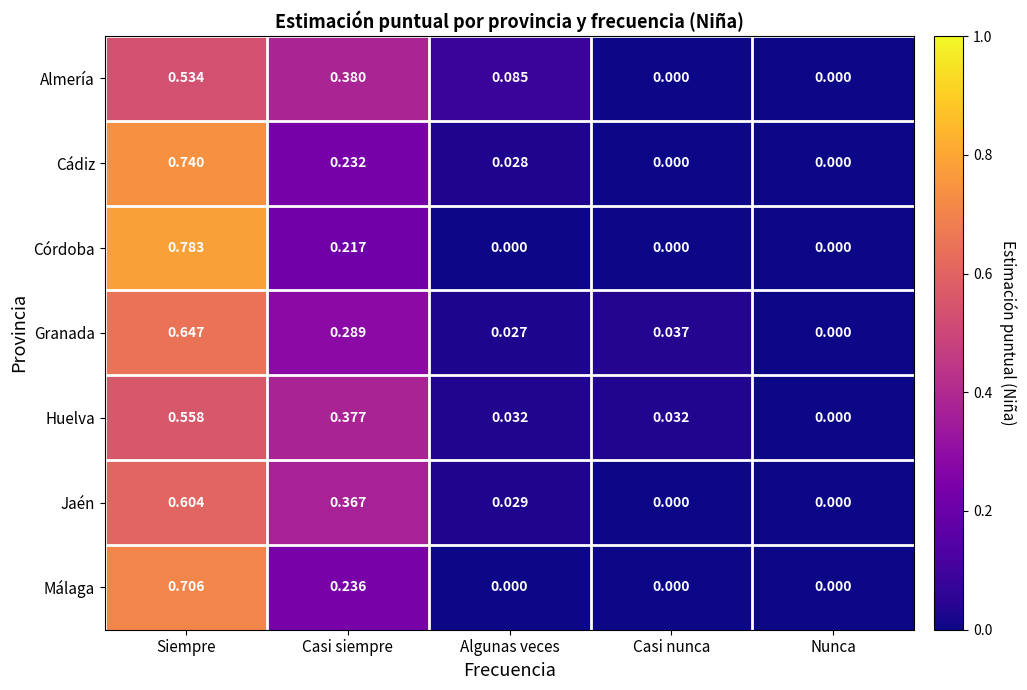

Which label corresponds to the largest value in the chart?

Siempre